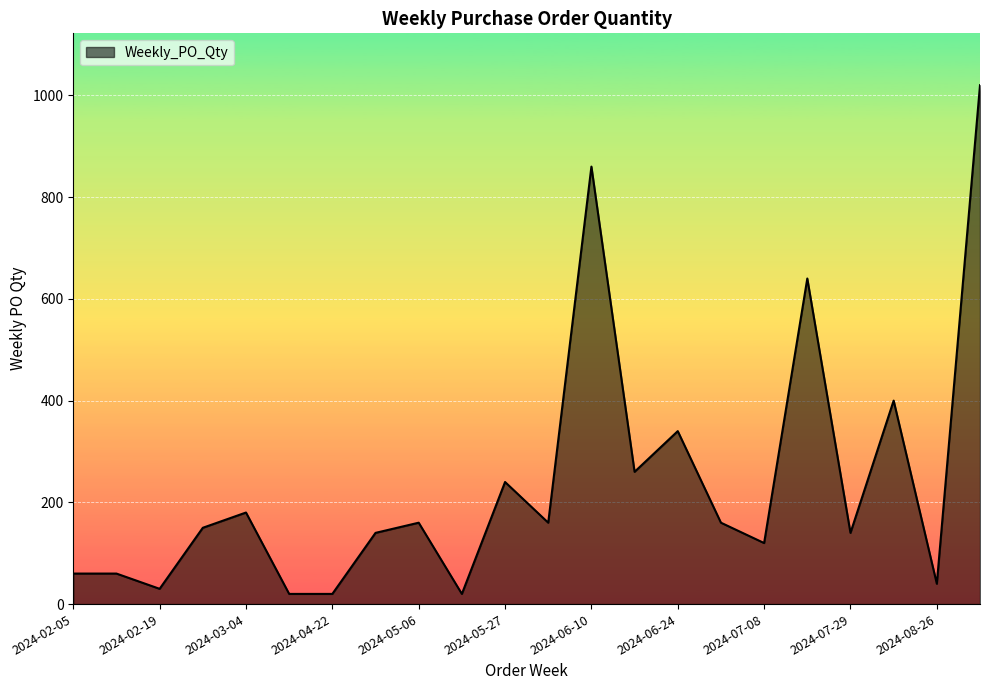

What is the maximum value shown in the chart?

1020